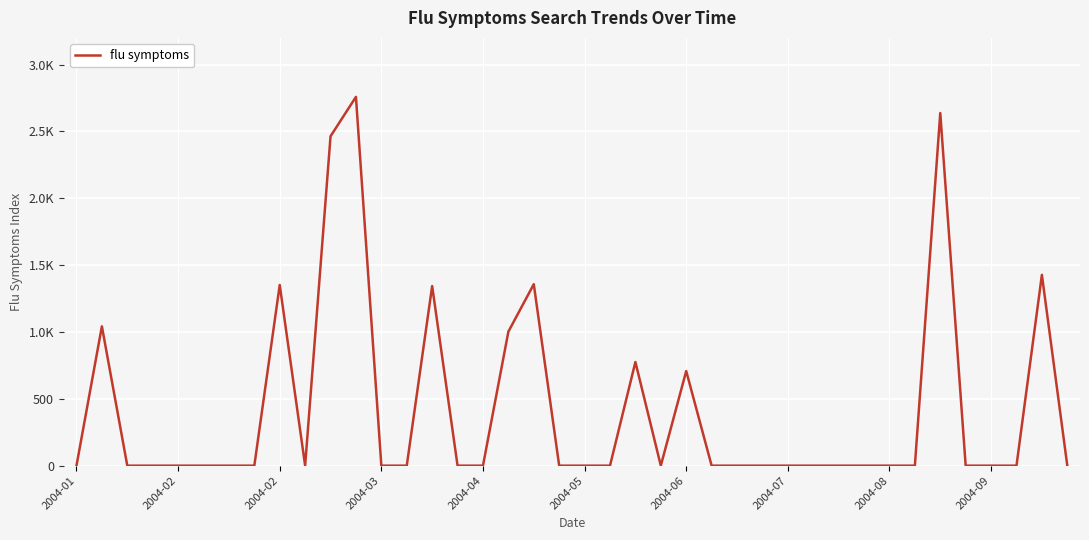

Does the chart have visible grid lines?

Yes